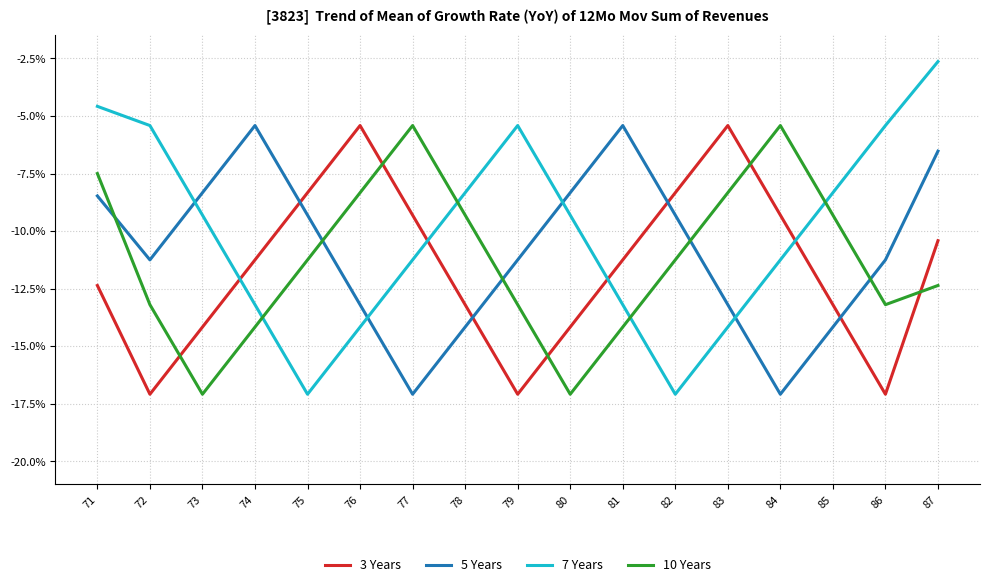

The 10 Years series shows -11.2 at 82. True or false?

True